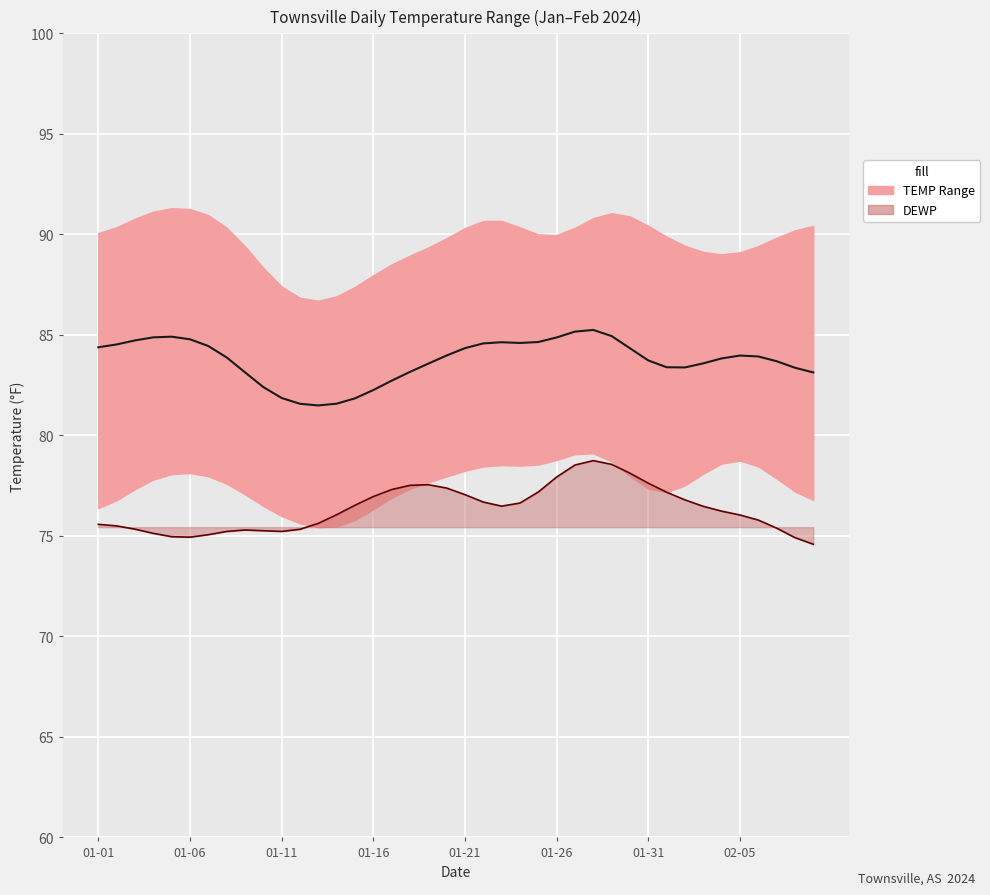

True or false: TEMP and DEWP line intersect in this chart.

False